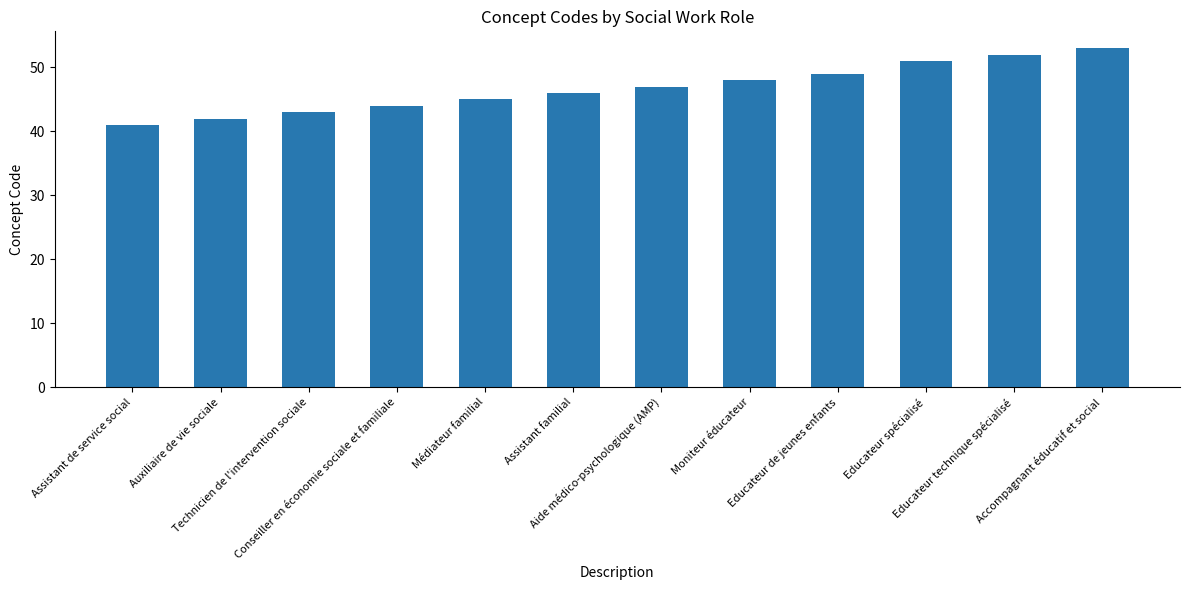

Is it true that the value at Conseiller en économie sociale et familiale is 73?

False